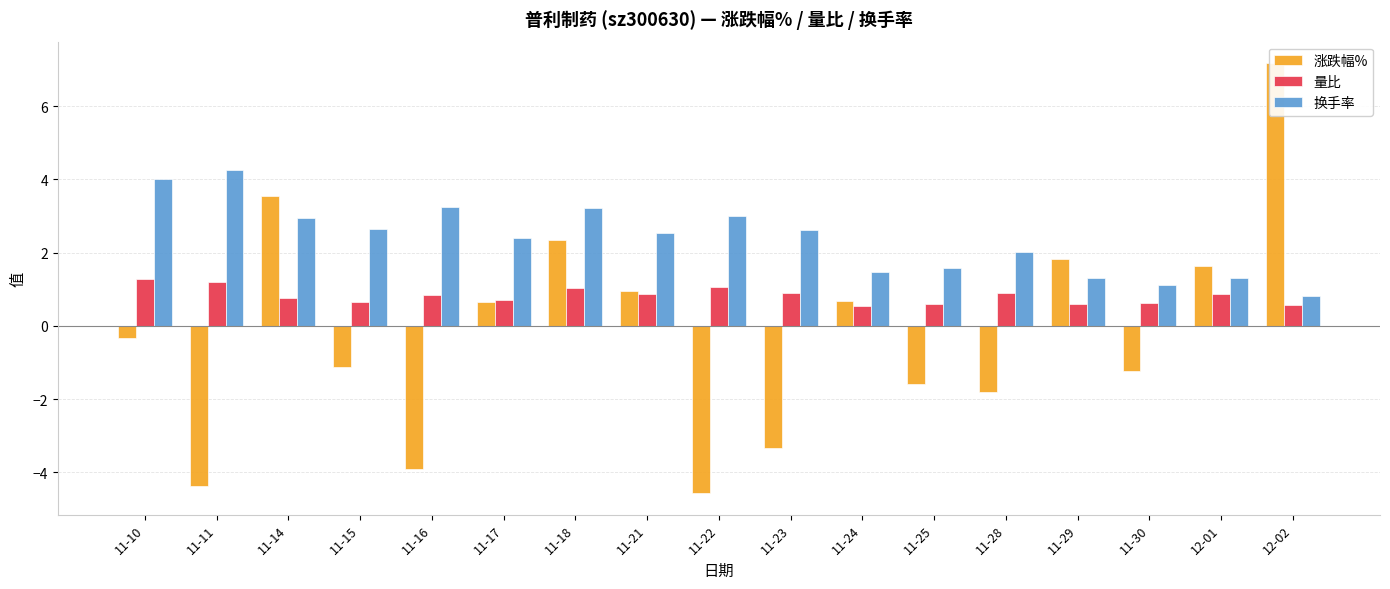

Between 11-25 and 11-23, which is larger?

11-25